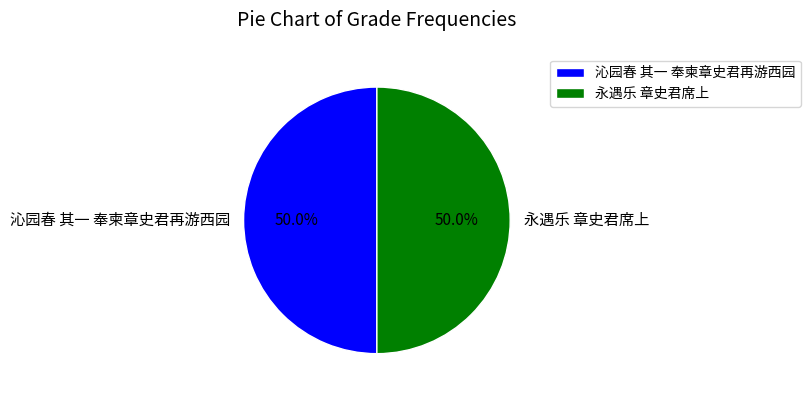

Count the number of slices in the pie.

2